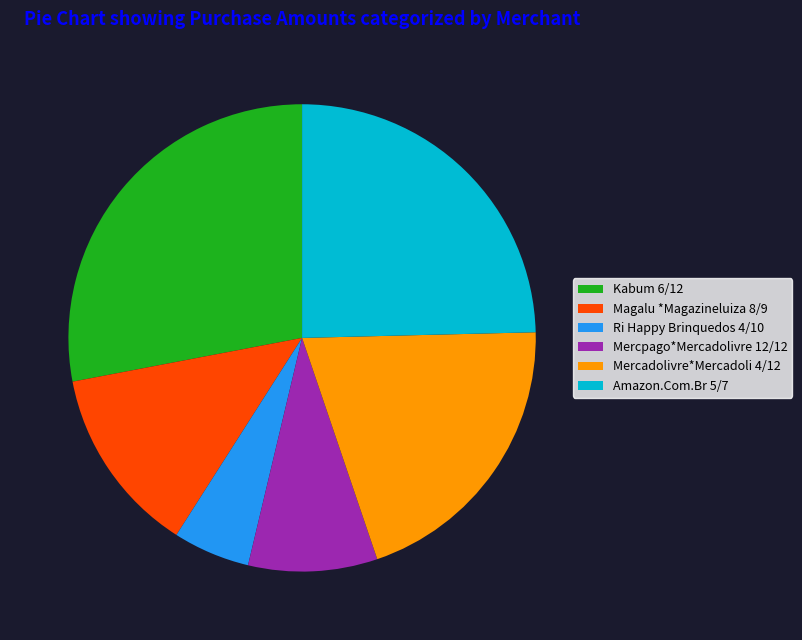

Rank the categories by value from lowest to highest.

Ri Happy Brinquedos 4/10, Mercpago*Mercadolivre 12/12, Magalu *Magazineluiza 8/9, Mercadolivre*Mercadoli 4/12, Amazon.Com.Br 5/7, Kabum 6/12